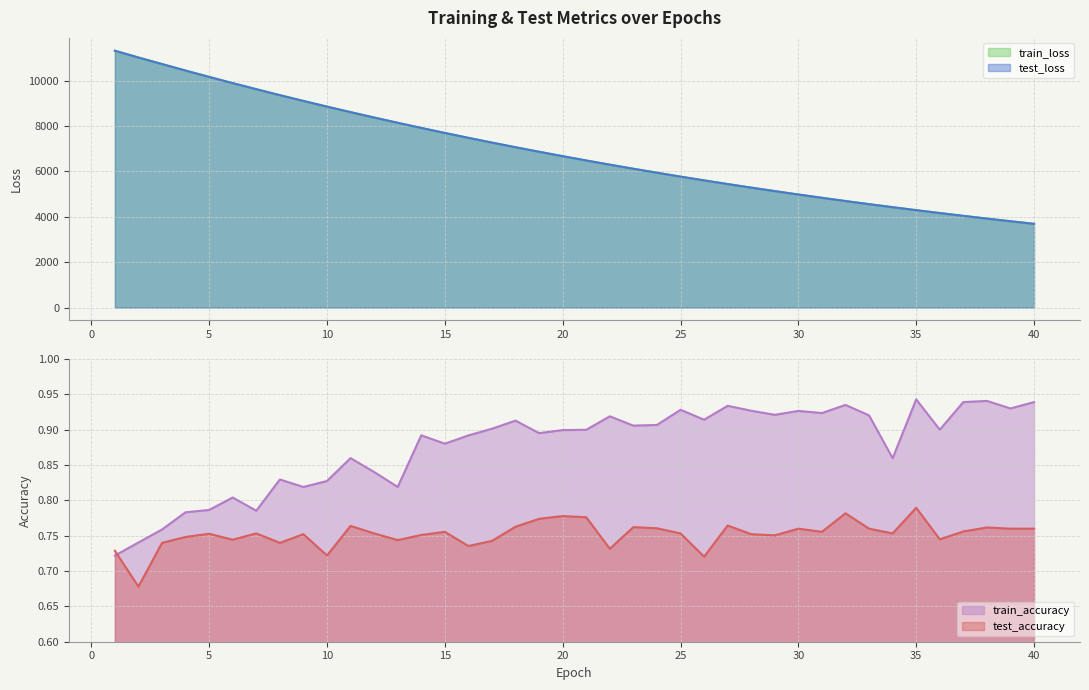

Reading left to right, transcribe all the data shown in this chart.

test_loss: 11313.0	11014.1	10726.0	10439.0	10160.2	9885.5	9619.9	9356.2	9101.8	8851.7	8608.6	8371.6	8140.0	7912.6	7692.3	7477.0	7267.1	7062.6	6863.3	6668.9	6479.6	6294.7	6115.3	5940.2	5769.4	5603.2	5441.4	5283.9	5130.4	4980.9	4835.4	4693.8	4556.0	4422.5	4291.1	4164.5	4040.5	3920.3	3803.1	3689.3
train_loss: 11311.6	11013.3	10724.8	10437.6	10158.6	9883.8	9617.7	9354.6	9099.7	8849.9	8606.5	8369.4	8137.8	7910.8	7690.3	7475.1	7265.2	7060.8	6861.6	6667.3	6477.9	6293.3	6113.7	5938.5	5767.8	5601.7	5439.9	5282.3	5128.9	4979.5	4834.1	4692.5	4554.8	4420.9	4290.0	4163.1	4039.4	3919.1	3802.1	3688.2
test_accuracy: 0.7	0.7	0.7	0.7	0.8	0.7	0.8	0.7	0.8	0.7	0.8	0.8	0.7	0.8	0.8	0.7	0.7	0.8	0.8	0.8	0.8	0.7	0.8	0.8	0.8	0.7	0.8	0.8	0.8	0.8	0.8	0.8	0.8	0.8	0.8	0.7	0.8	0.8	0.8	0.8
train_accuracy: 0.7	0.7	0.8	0.8	0.8	0.8	0.8	0.8	0.8	0.8	0.9	0.8	0.8	0.9	0.9	0.9	0.9	0.9	0.9	0.9	0.9	0.9	0.9	0.9	0.9	0.9	0.9	0.9	0.9	0.9	0.9	0.9	0.9	0.9	0.9	0.9	0.9	0.9	0.9	0.9